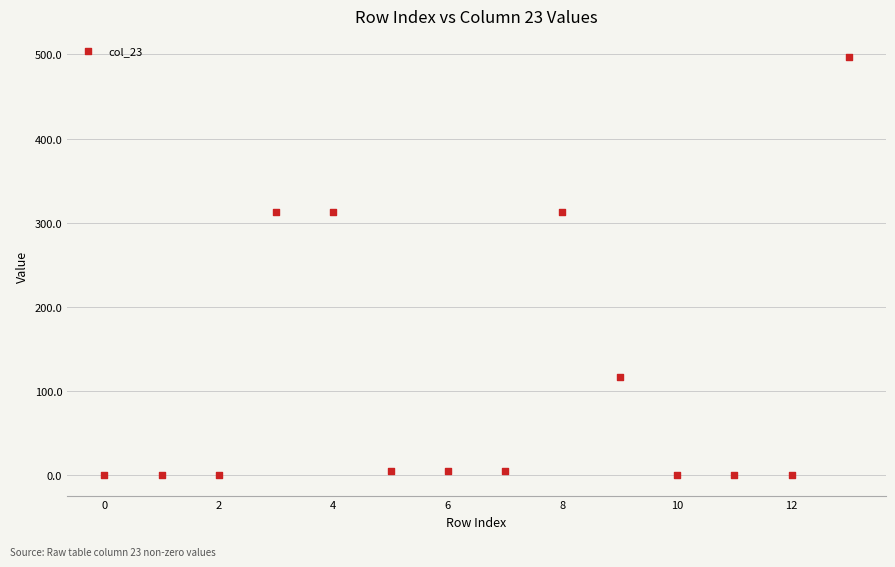

What is the range of Y values (max minus min)?

497.3